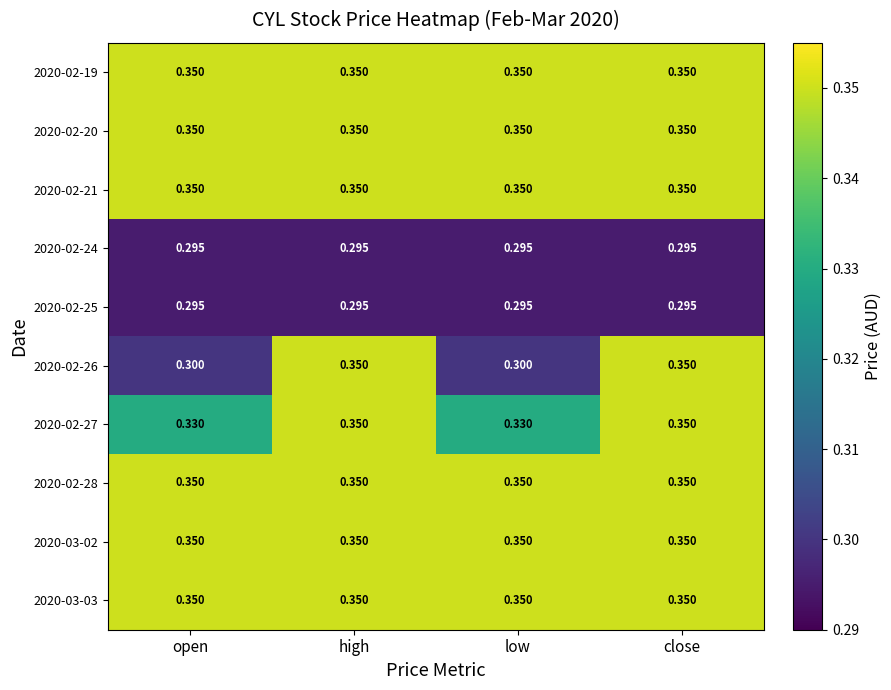

Is the value of 2020-02-19 at low greater than the value of 2020-02-27 at open?

Yes